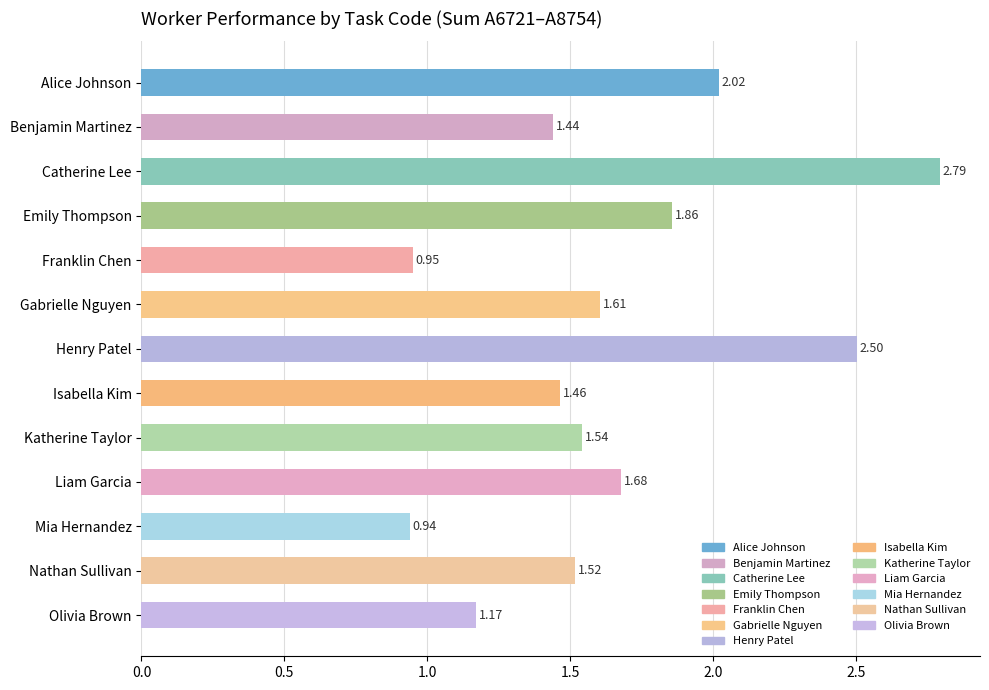

Rank the categories by value from highest to lowest.

Catherine Lee, Henry Patel, Alice Johnson, Emily Thompson, Liam Garcia, Gabrielle Nguyen, Katherine Taylor, Nathan Sullivan, Isabella Kim, Benjamin Martinez, Olivia Brown, Franklin Chen, Mia Hernandez